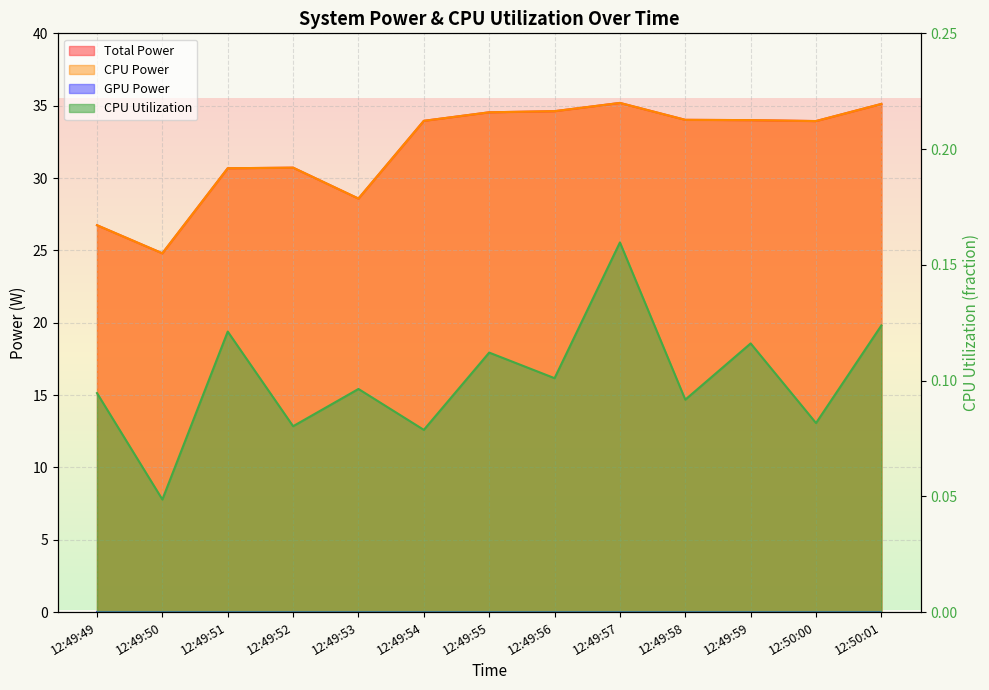

What is the spread (max minus min) of values at 12:49:55?

34.4